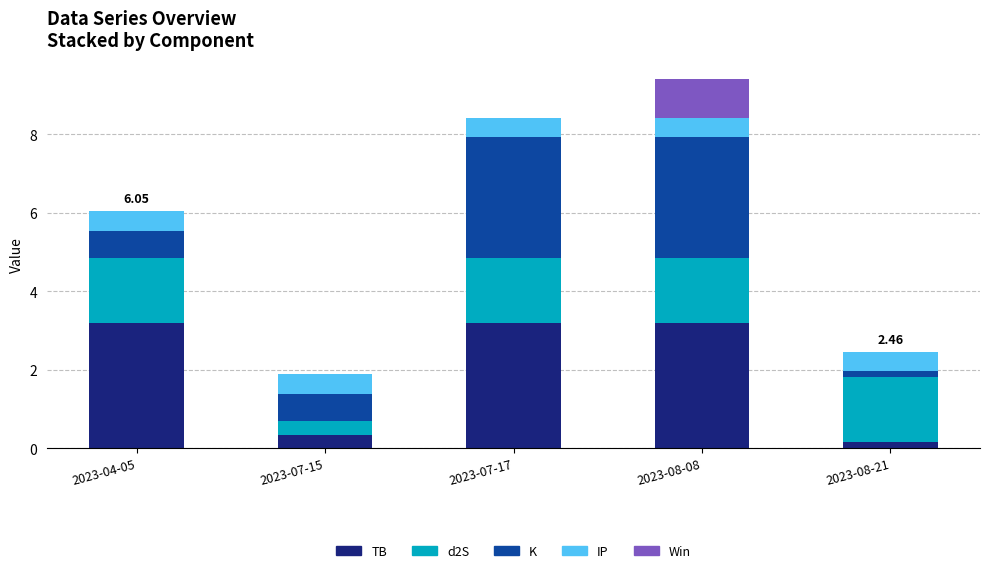

At which category is the sum across all series the highest?

2023-08-08